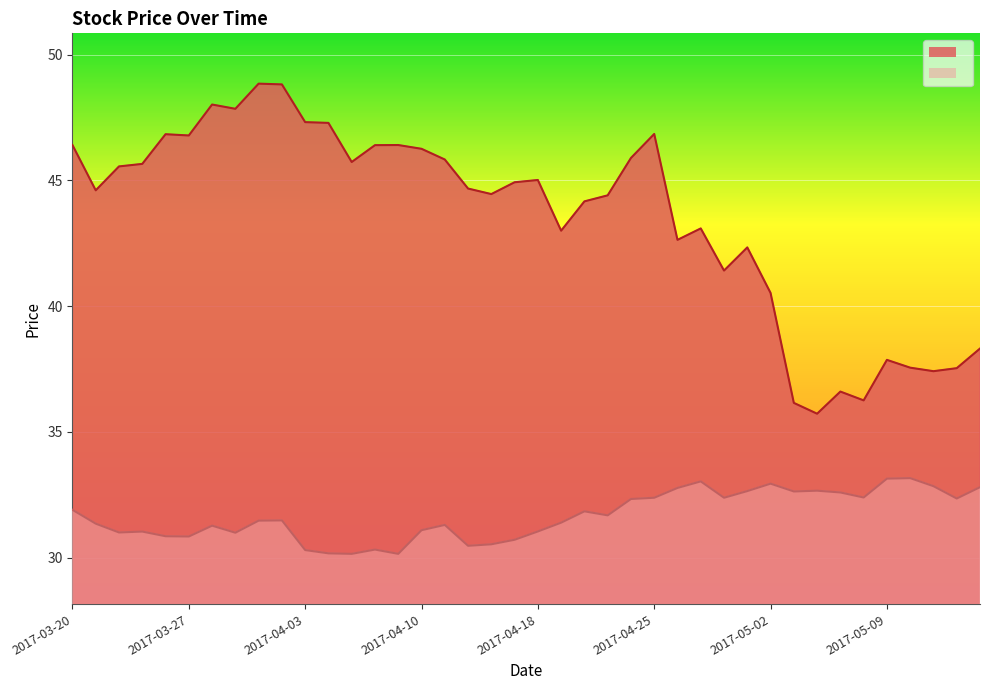

Is the value of close2 at 2017-04-10 greater than the value of close1 at 2017-05-09?

No